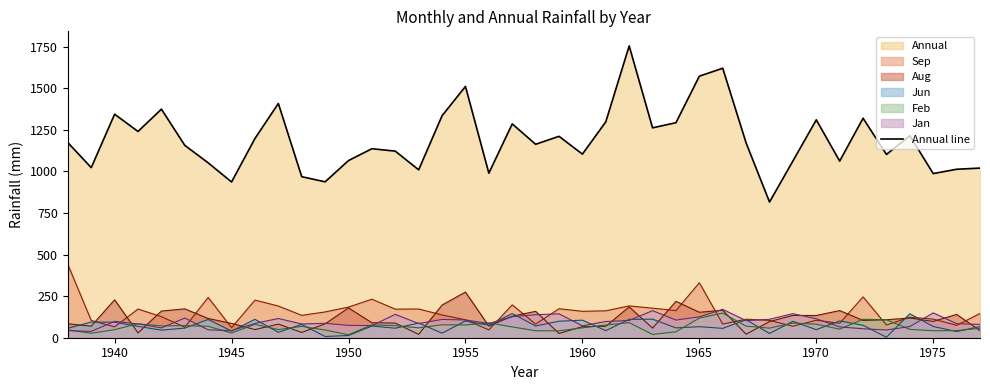

What is the greatest value displayed?

1753.7